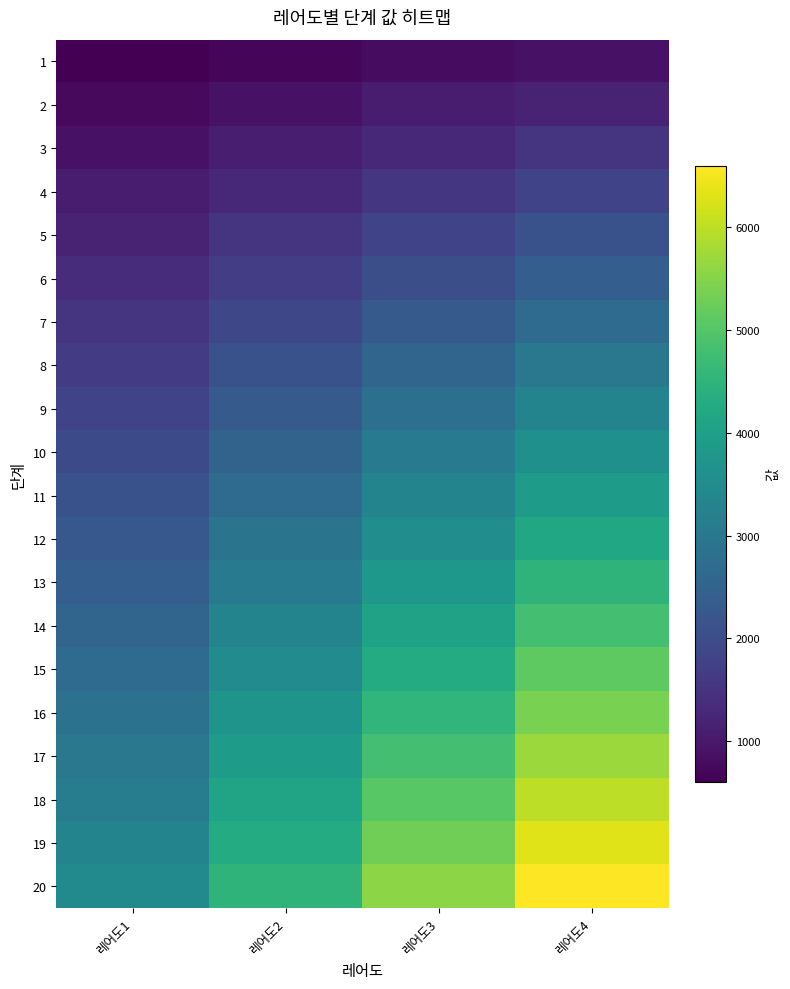

At which category does the chart reach its peak across all series?

레어도4